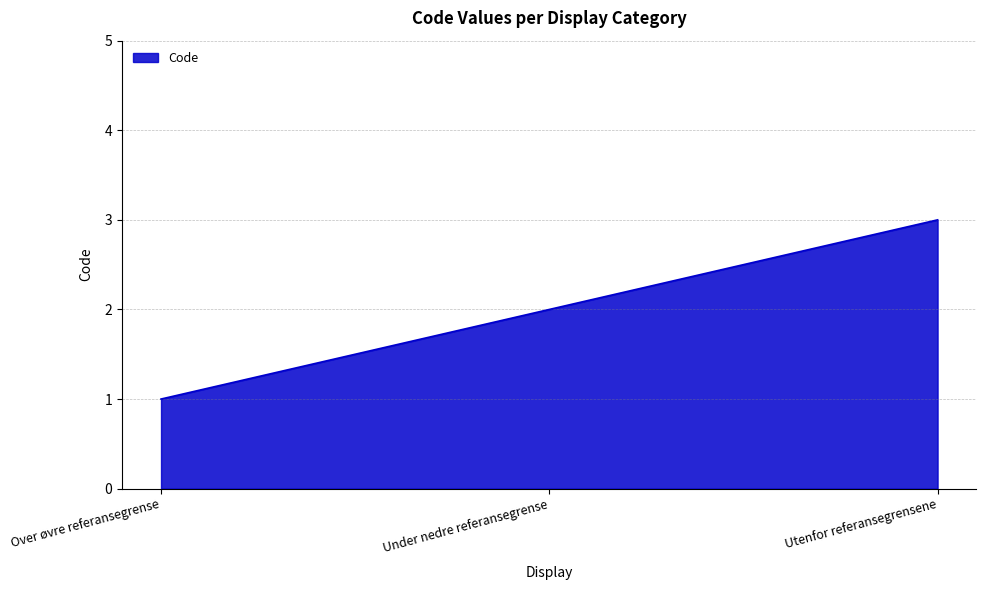

What is the difference between the maximum and second lowest values?

1